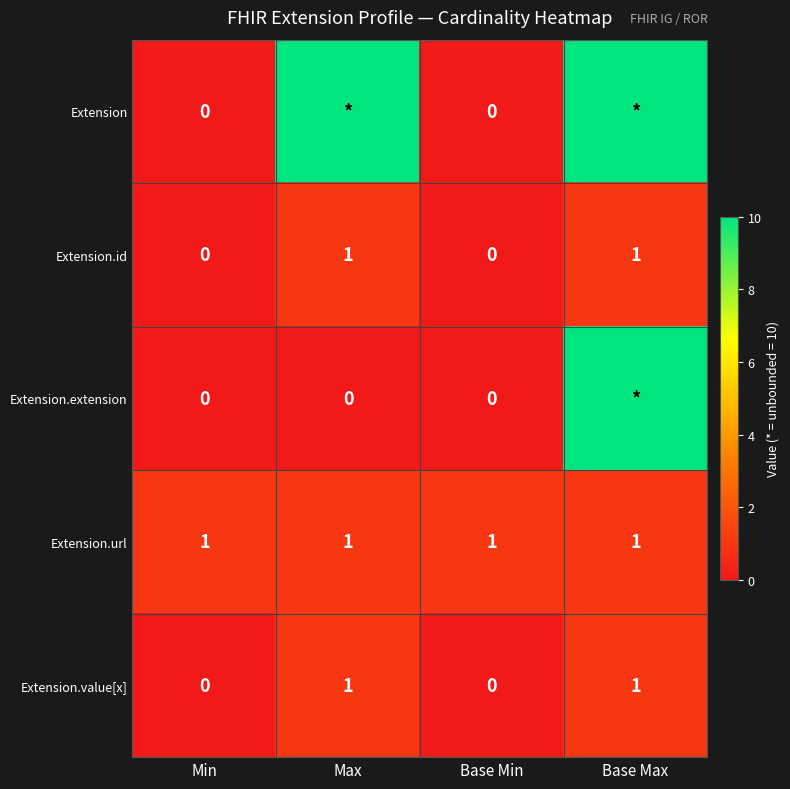

The value of Extension.id at Base Min is 0. True or false?

True